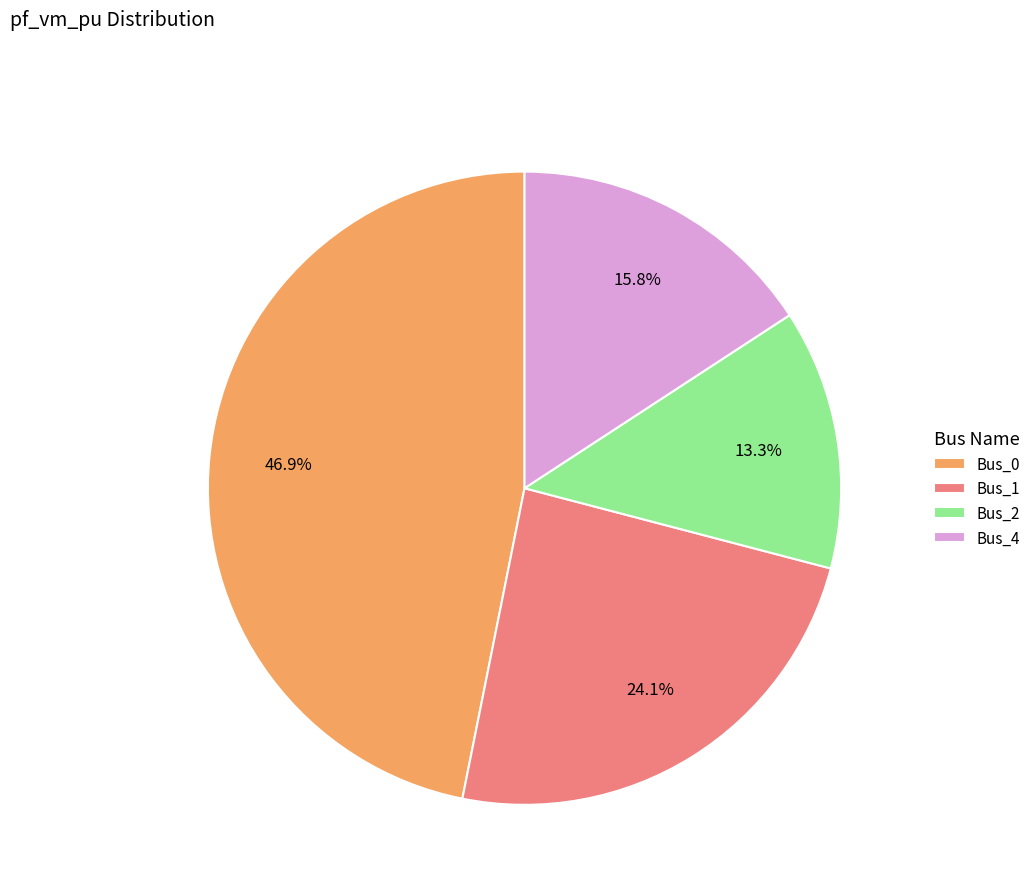

What portion of the pie excludes Bus_2?

86.7%